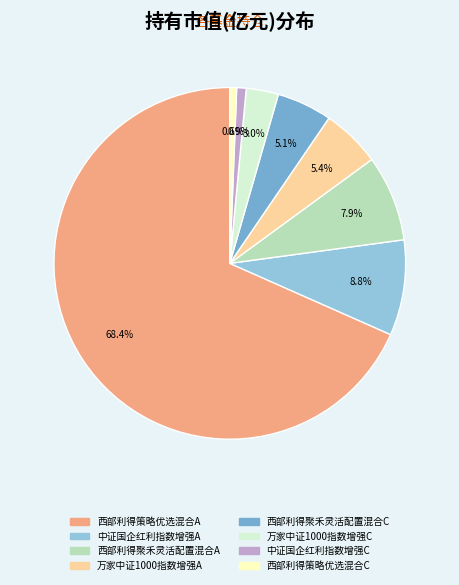

Which category has the biggest portion of the pie?

西部利得策略优选混合A